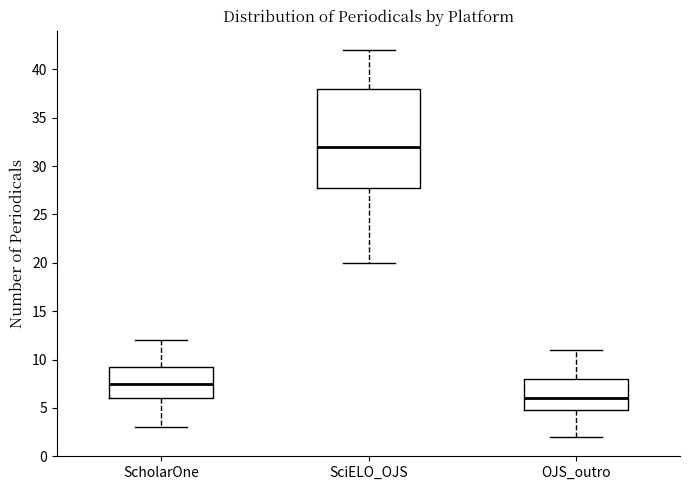

Reading left to right, transcribe this box plot: for each box, give where its median line is, the range the box spans, and where its two whiskers end, as read against the y-axis. The values are not printed on the chart, so give them approximately, as read against the axis.

ScholarOne: median 7.5, box 6.0 to 9.5, whiskers 3.0 to 12.0
SciELO_OJS: median 32.0, box 28.0 to 38.0, whiskers 20.0 to 42.0
OJS_outro: median 6.0, box 5.0 to 8.0, whiskers 2.0 to 11.0